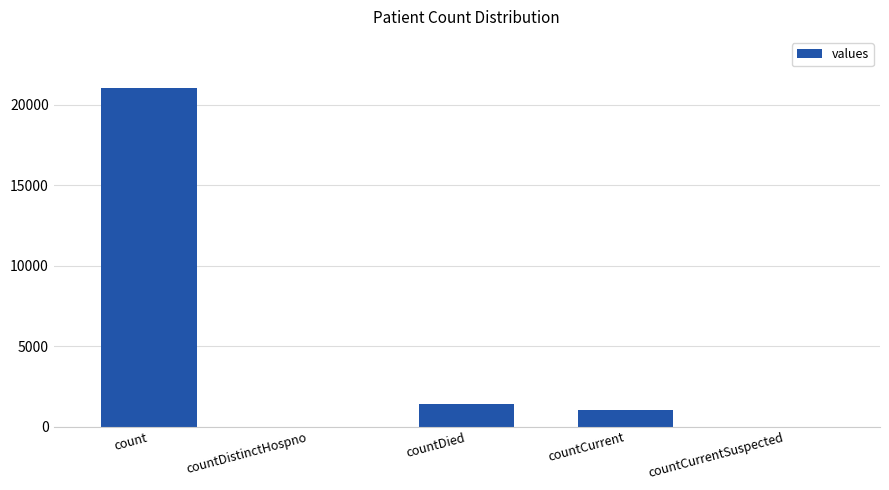

At which label is the value closest to 10525?

countDied